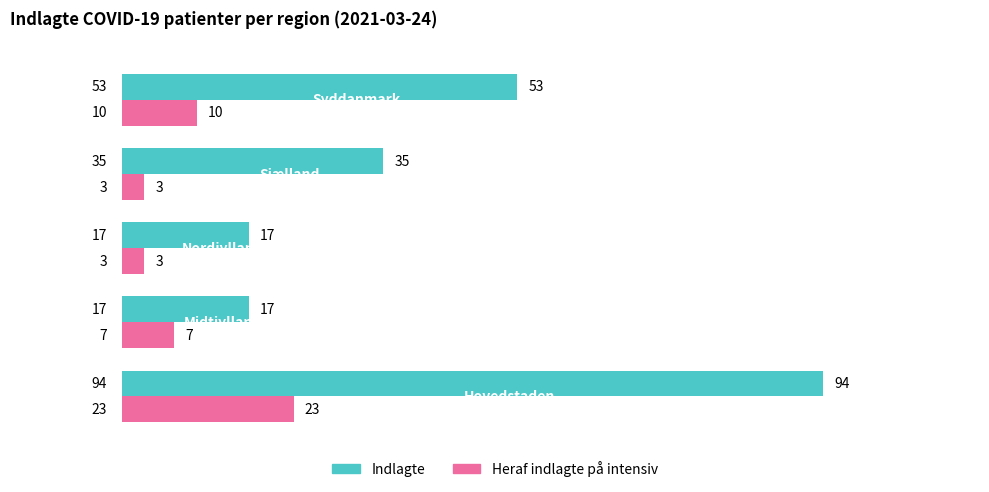

What is the sum of all Indlagte values?

216